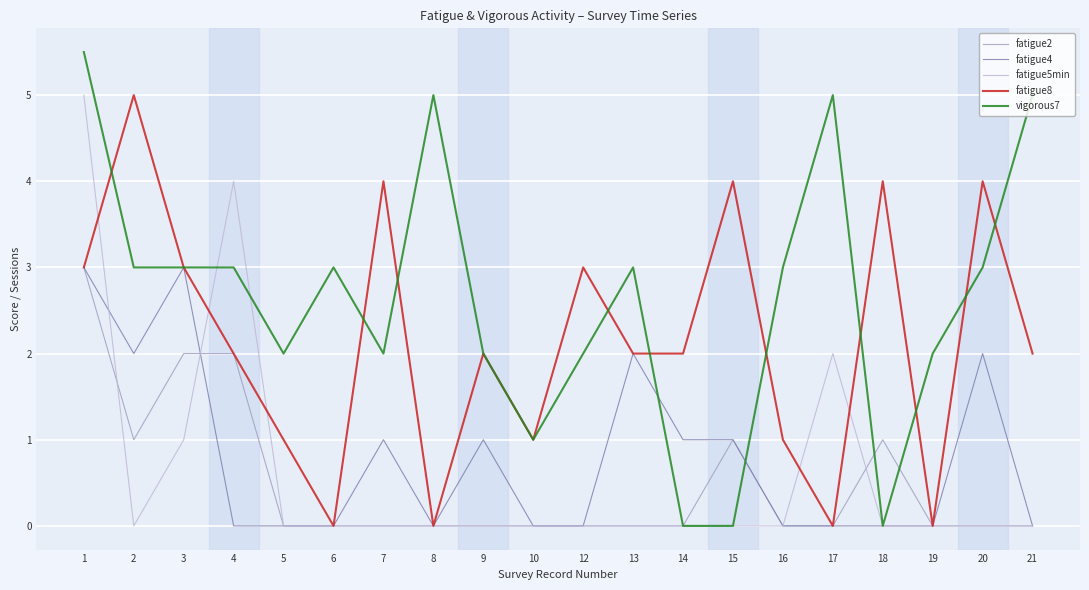

Reading left to right, extract all data points from this chart.

fatigue2: 3.0	1.0	2.0	2.0	0.0	0.0	0.0	0.0	0.0	0.0	0.0	0.0	0.0	1.0	0.0	0.0	1.0	0.0	0.0	0.0
fatigue4: 3.0	2.0	3.0	0.0	0.0	0.0	1.0	0.0	1.0	0.0	0.0	2.0	1.0	1.0	0.0	0.0	0.0	0.0	2.0	0.0
fatigue5min: 5.0	0.0	1.0	4.0	0.0	0.0	0.0	0.0	0.0	0.0	0.0	0.0	0.0	0.0	0.0	2.0	0.0	0.0	0.0	0.0
fatigue8: 3.0	5.0	3.0	2.0	1.0	0.0	4.0	0.0	2.0	1.0	3.0	2.0	2.0	4.0	1.0	0.0	4.0	0.0	4.0	2.0
vigorous7: 5.5	3.0	3.0	3.0	2.0	3.0	2.0	5.0	2.0	1.0	2.0	3.0	0.0	0.0	3.0	5.0	0.0	2.0	3.0	5.0